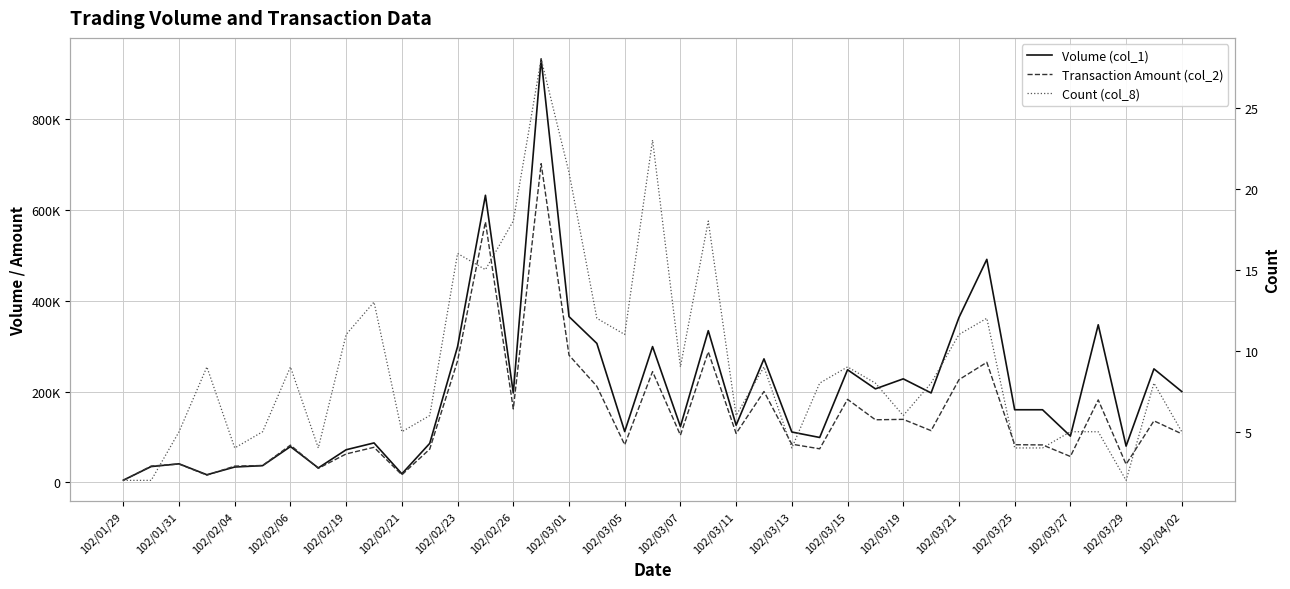

What are all the series names shown in the legend?

Volume (col_1), Transaction Amount (col_2), Count (col_8)